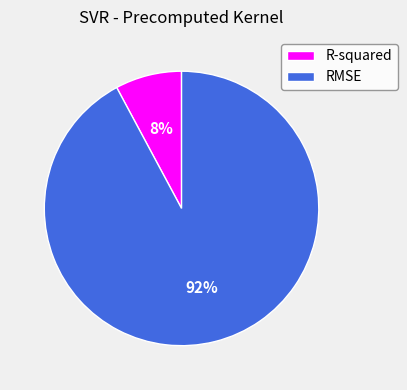

What is the smallest slice in the pie chart?

R-squared